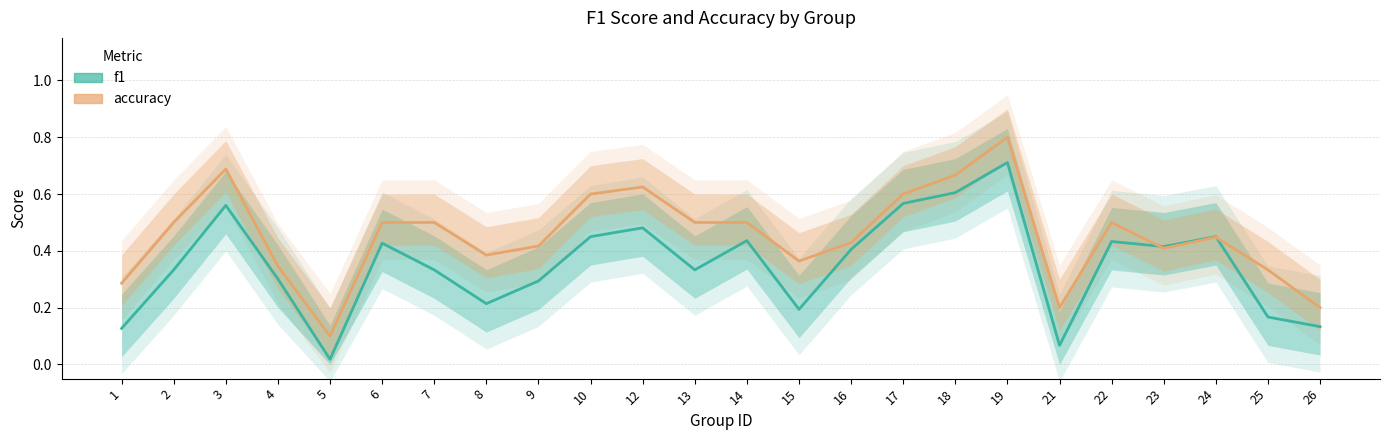

Between 5 and 19, which series saw the biggest shift?

accuracy